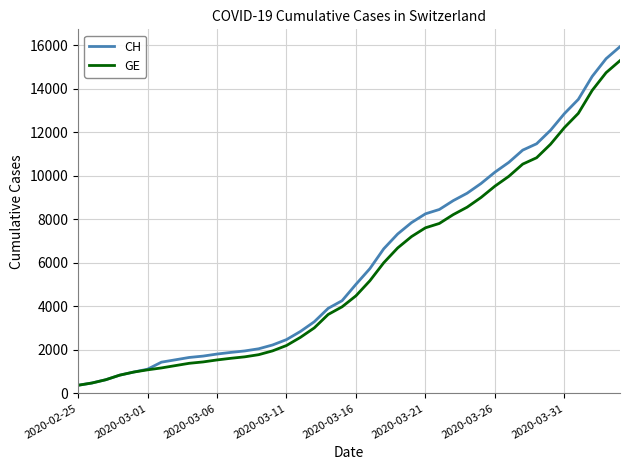

What is the minimum value shown in the chart?

375